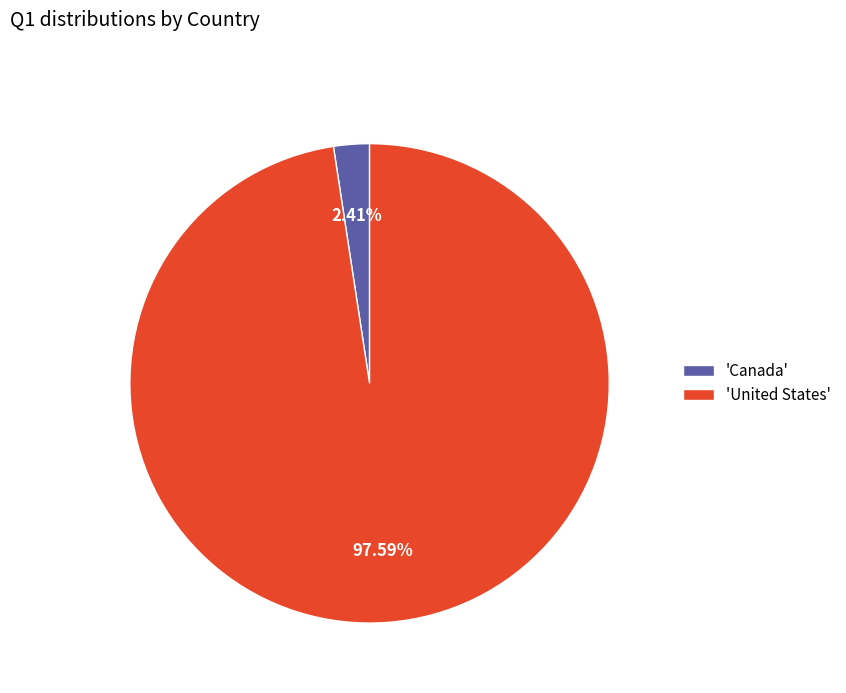

Does any single category account for the majority?

Yes